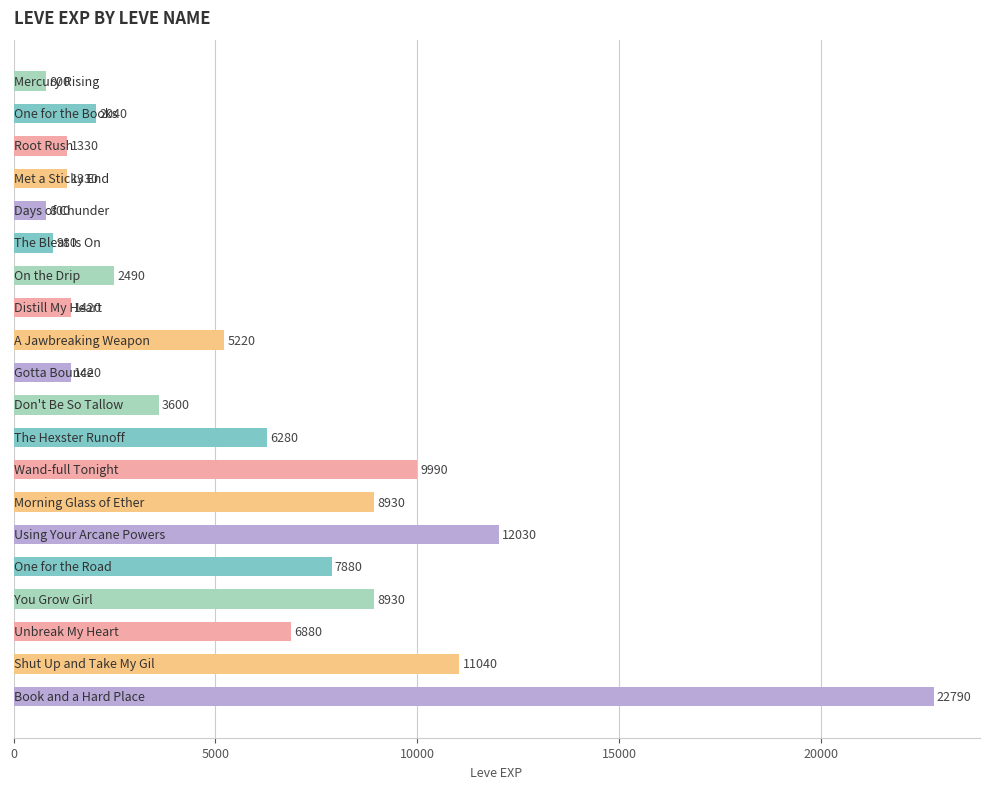

What is the greatest value displayed?

22790